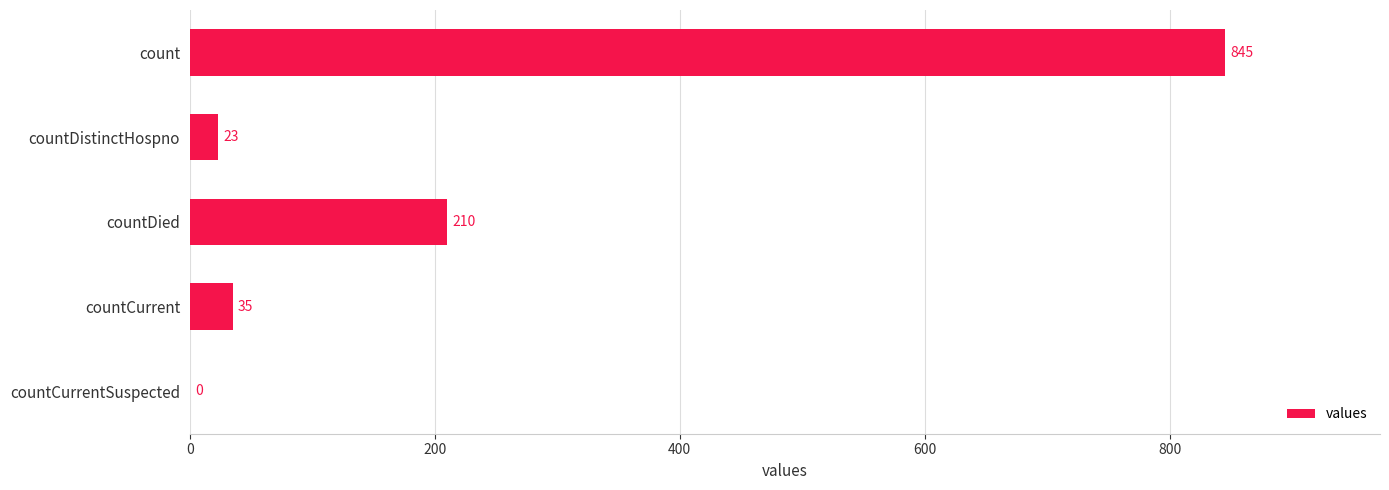

Reading bottom to top, transcribe all the data shown in this chart.

countCurrentSuspected=0	countCurrent=35	countDied=210	countDistinctHospno=23	count=845